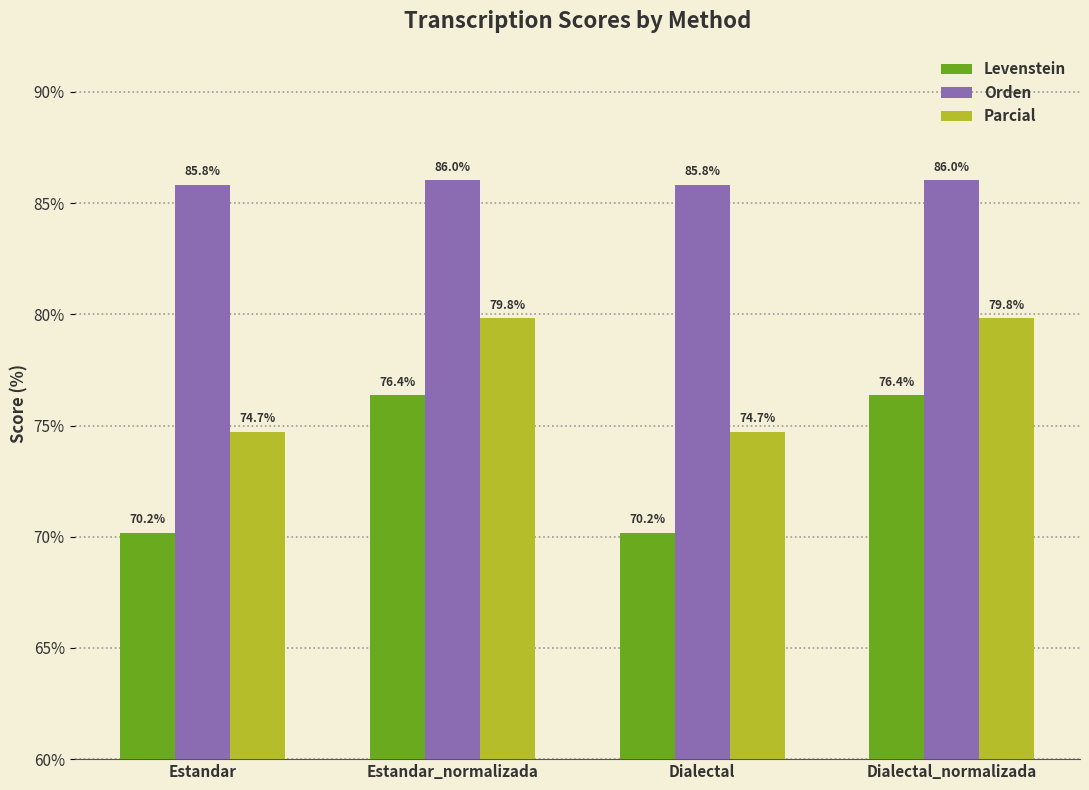

How many categories are shown in the chart?

4